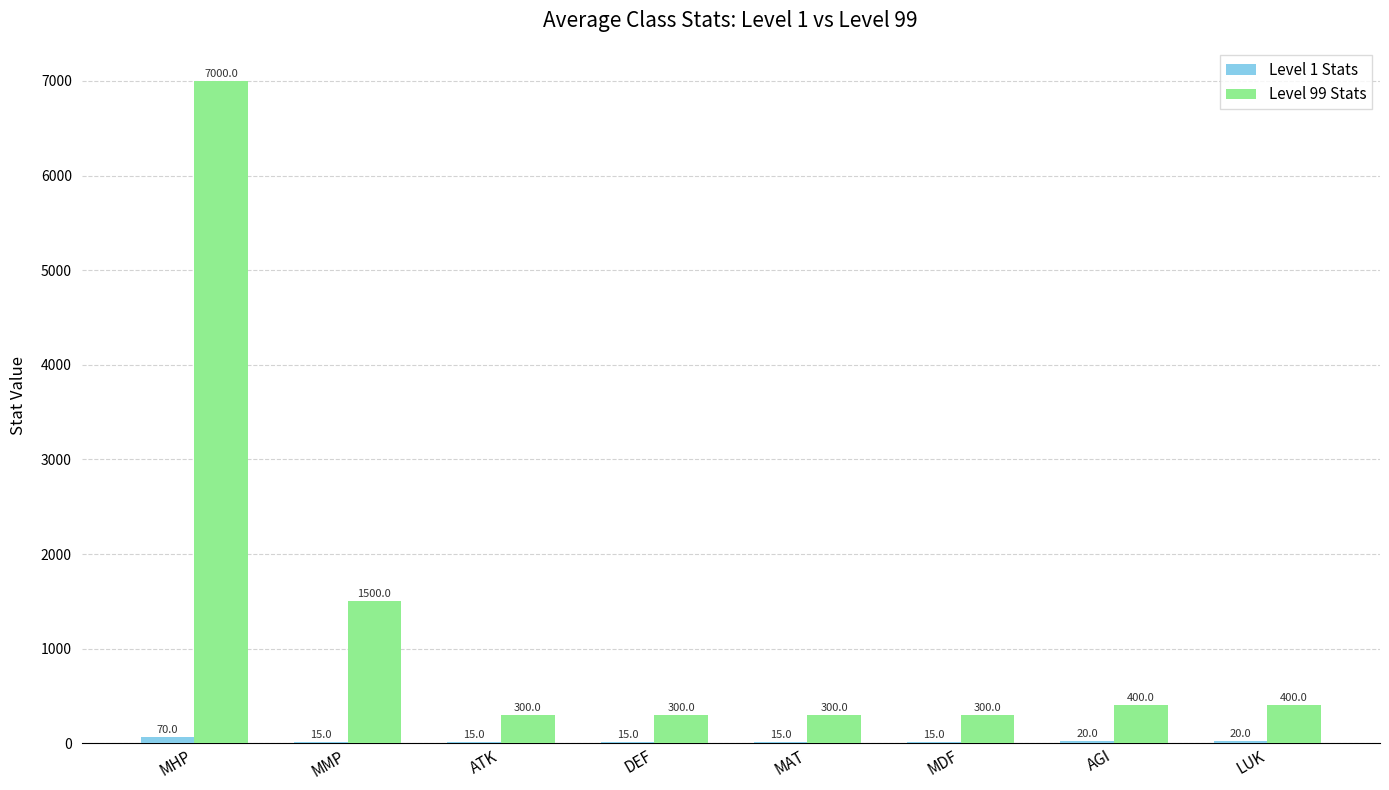

What is the spread (max minus min) of values at MHP?

6930